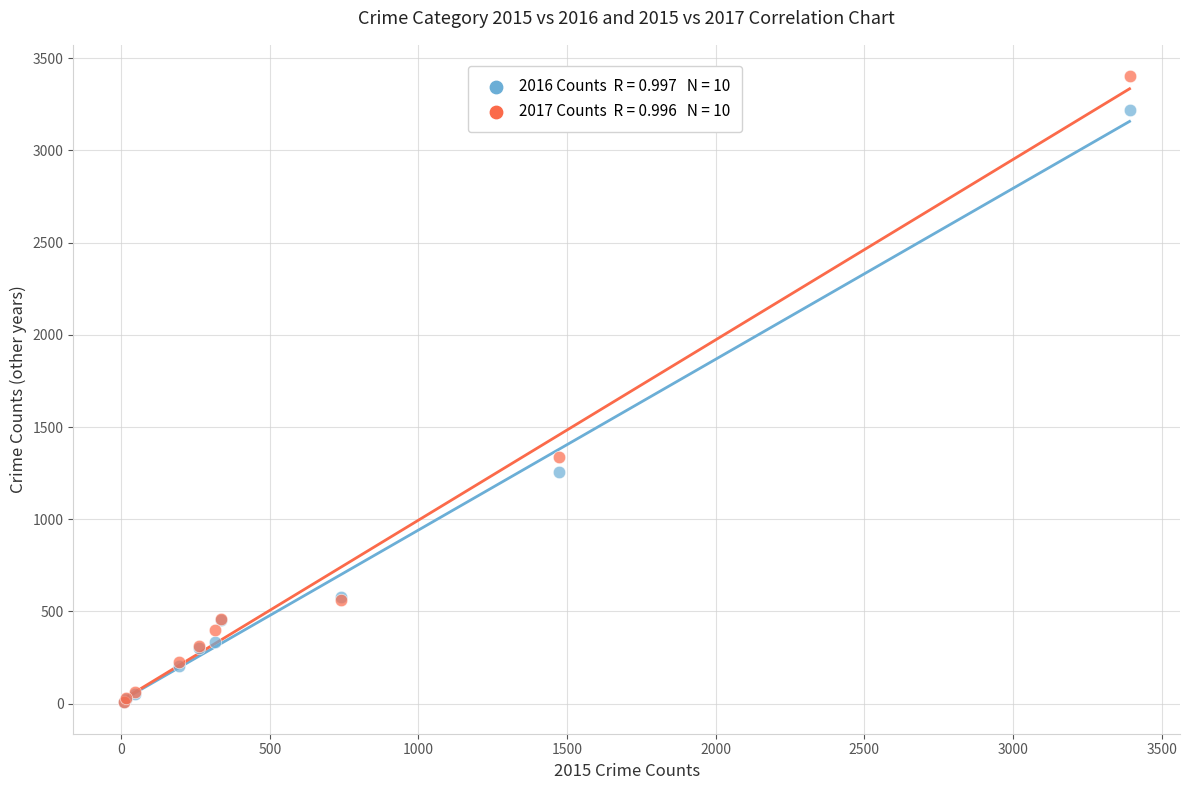

Across all series, what Y value is closest to 1705?

1339